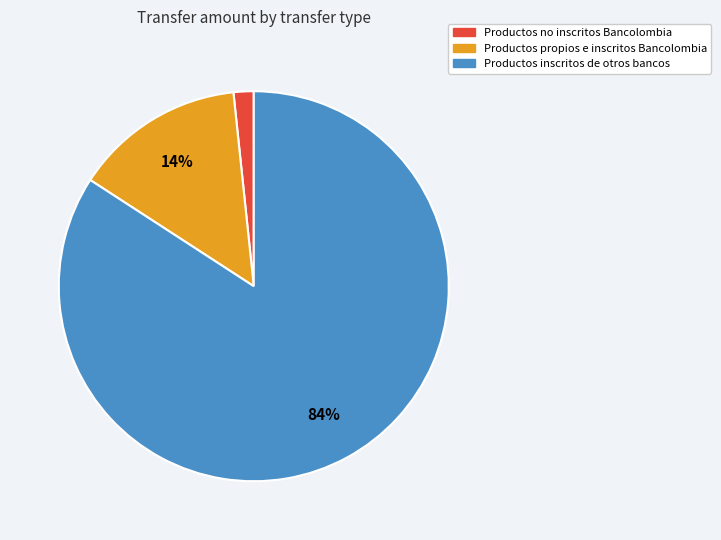

What is the majority slice?

Productos inscritos de otros bancos